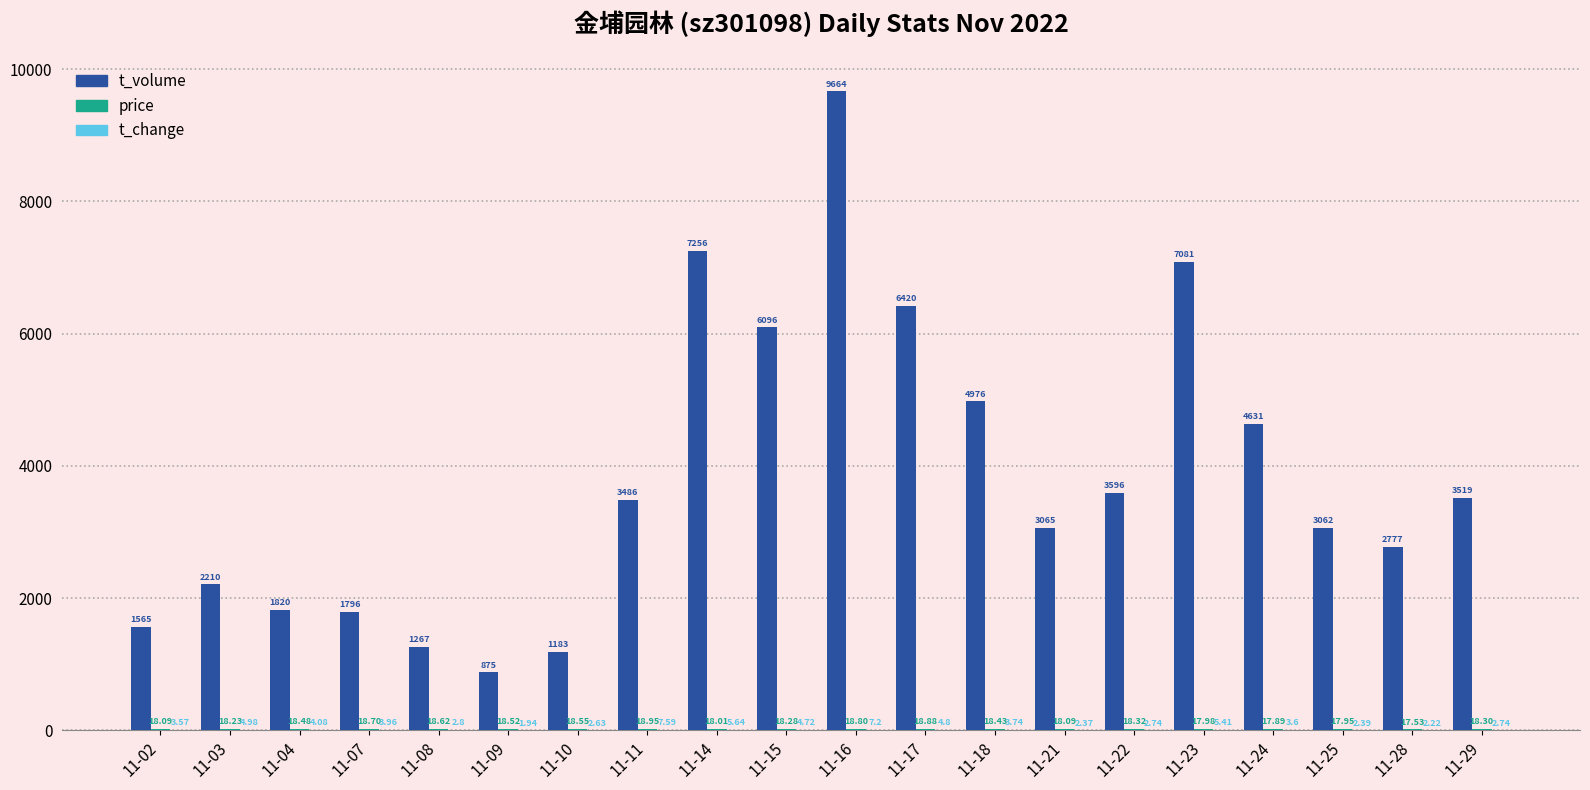

What is the total value across all series at 11-18?

4998.2